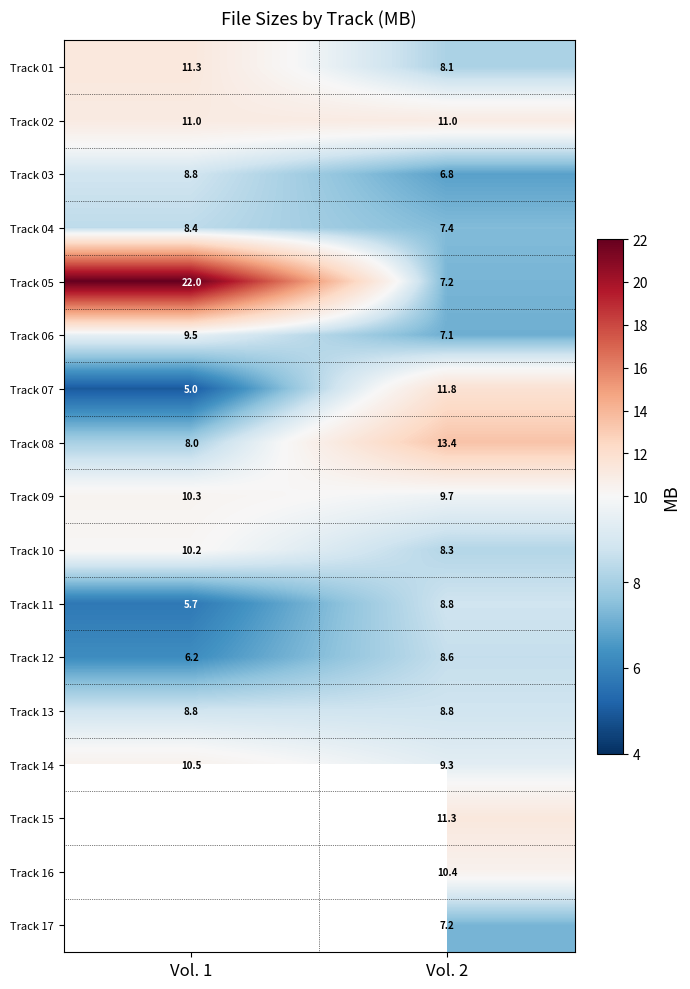

What is the sum of all Track 11 values?

14.5